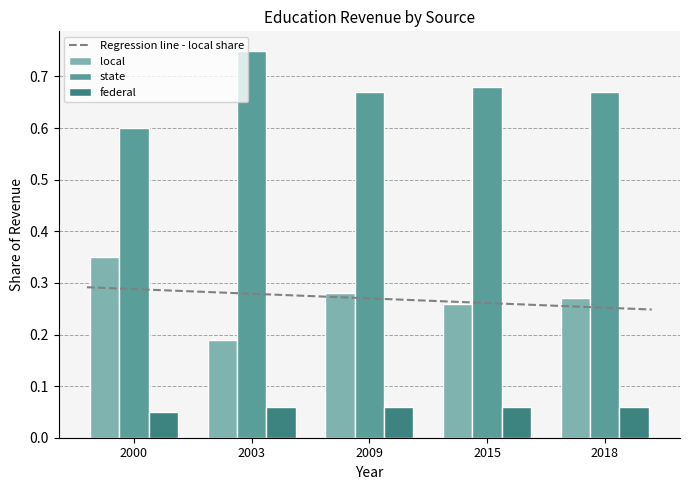

The value of local at 2018 is 0.3. True or false?

True